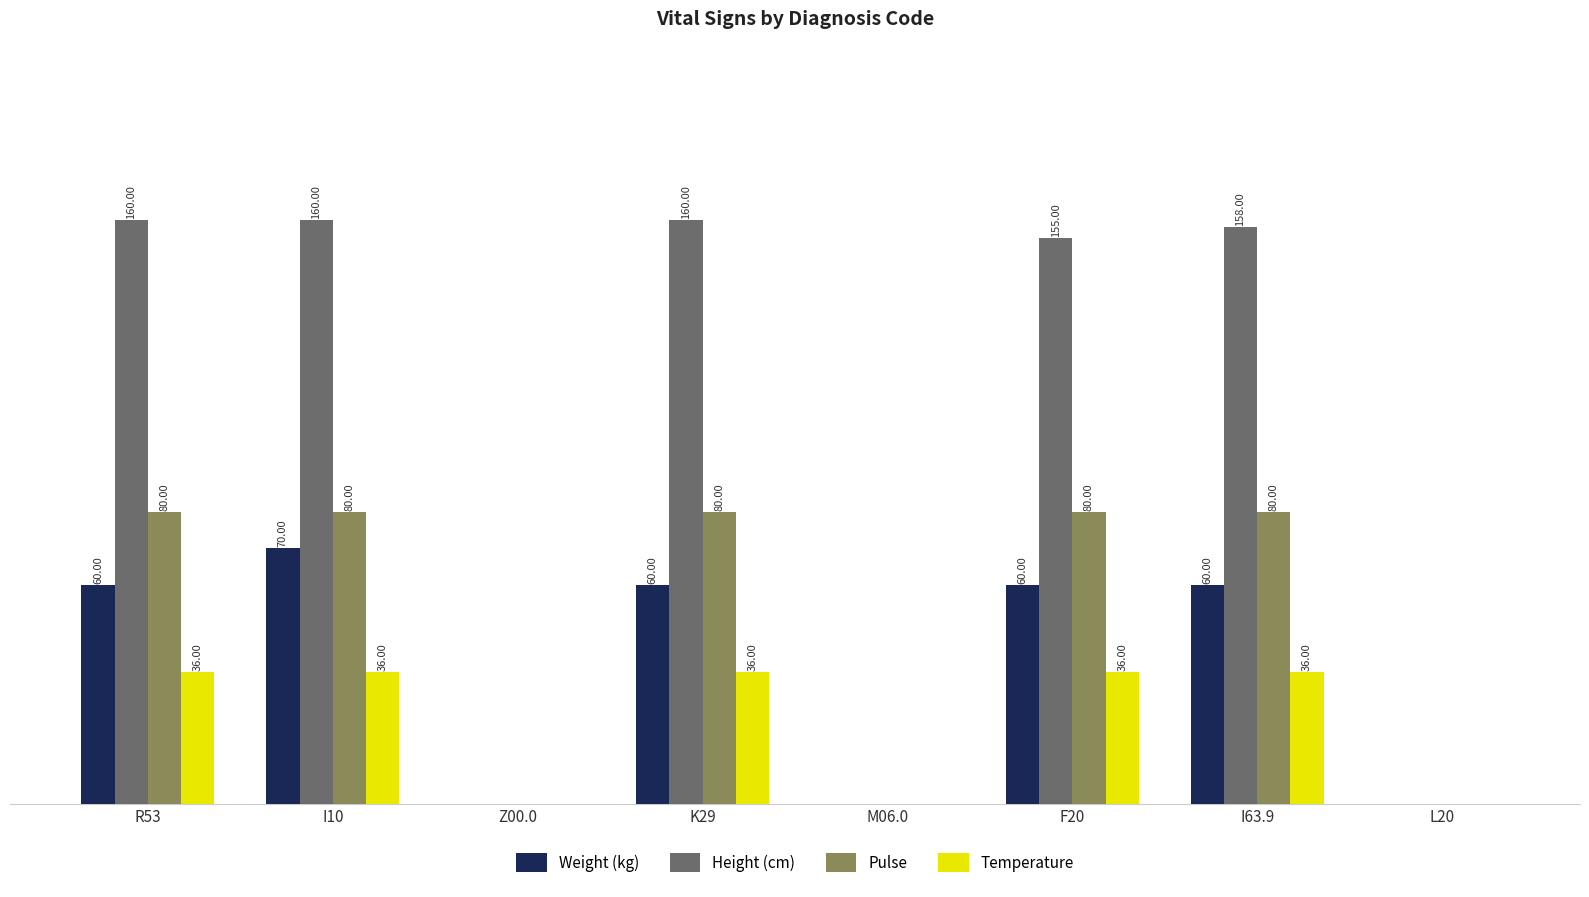

Between Z00.0 and I63.9, which series saw the biggest shift?

Height (cm)